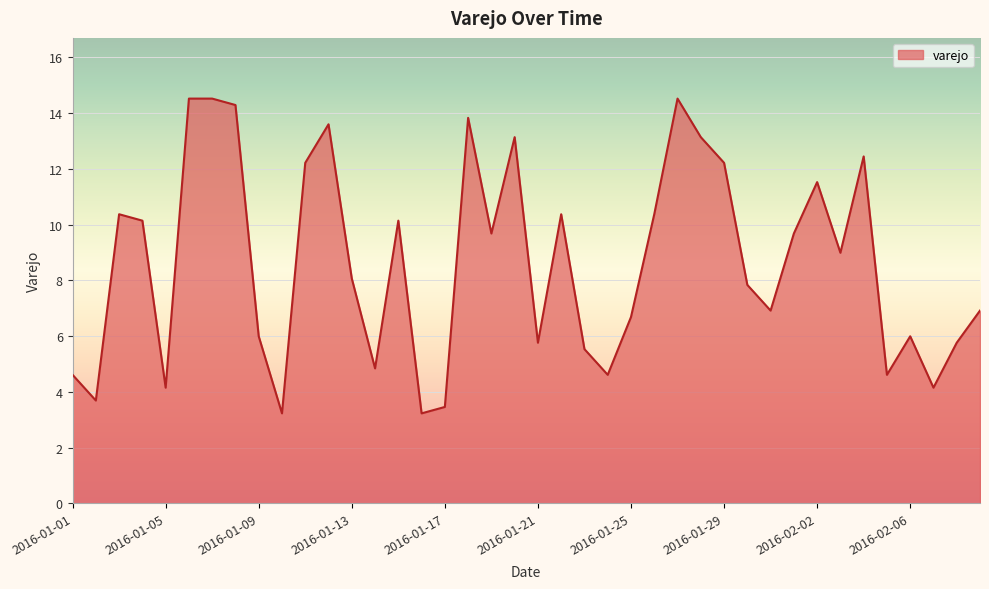

What is the smallest value displayed?

3.2